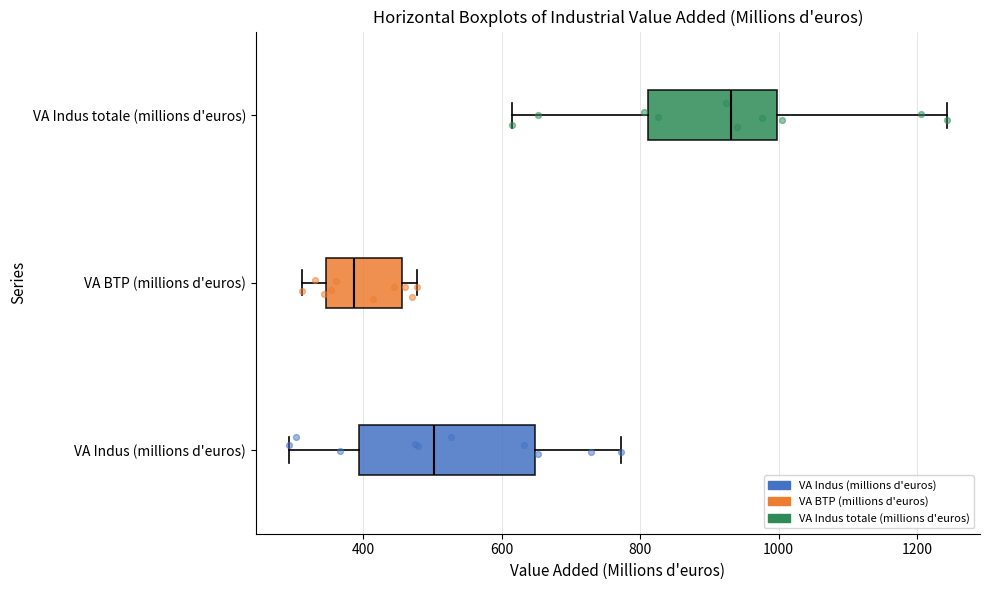

Which box is the widest, from its left edge to its right edge?

VA Indus (millions d'euros)